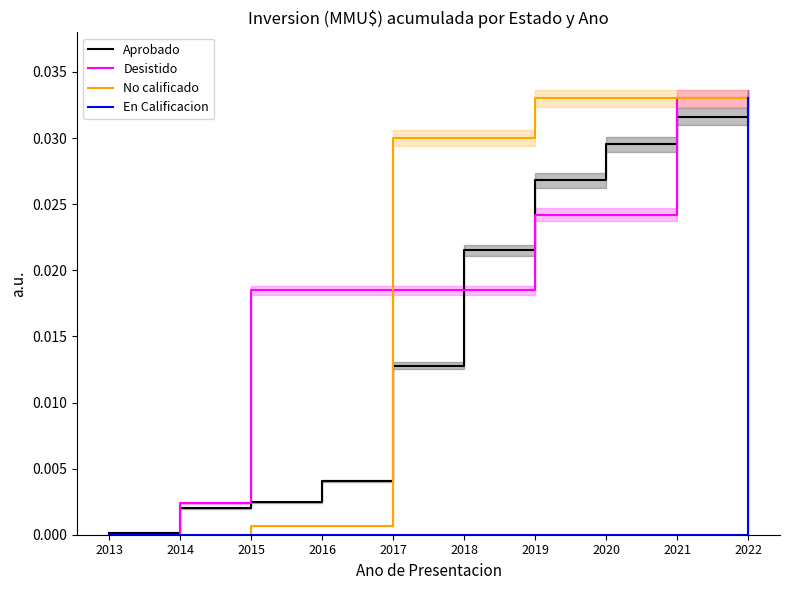

Which label corresponds to the largest value in the chart?

2022